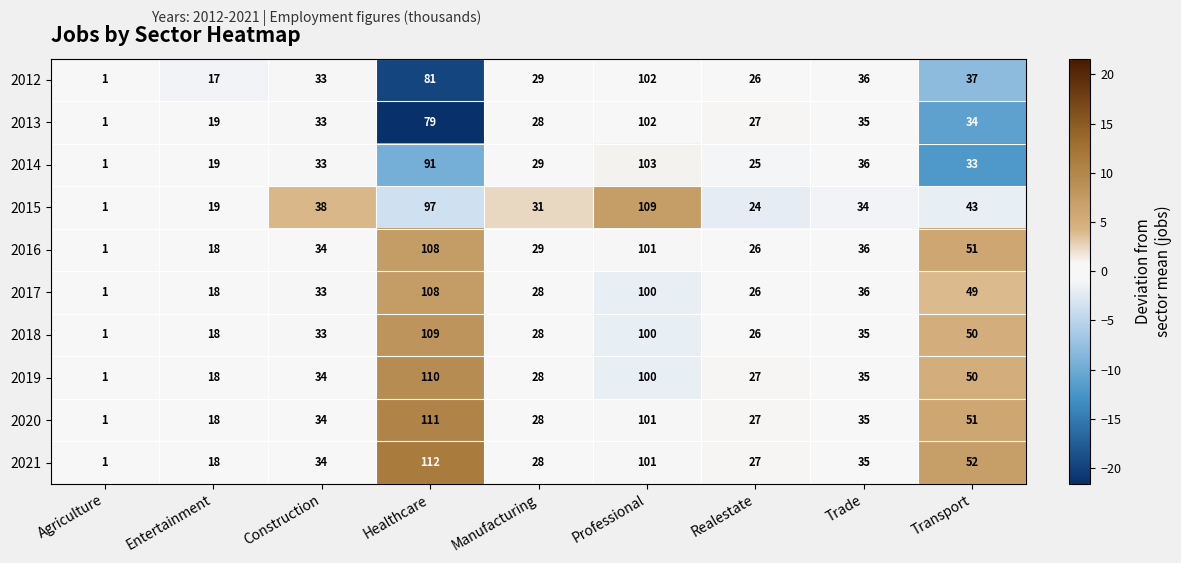

What is the average value of the 2019 series?

45